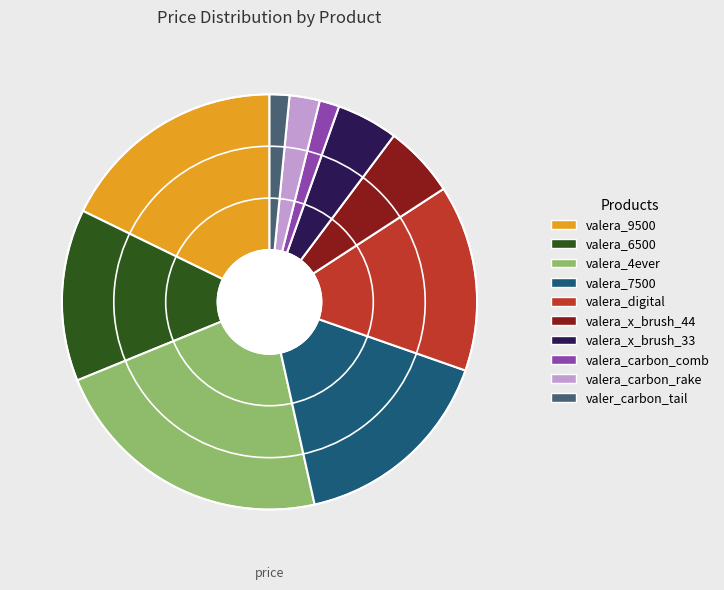

Does valera_x_brush_44 represent more than half of the total?

No